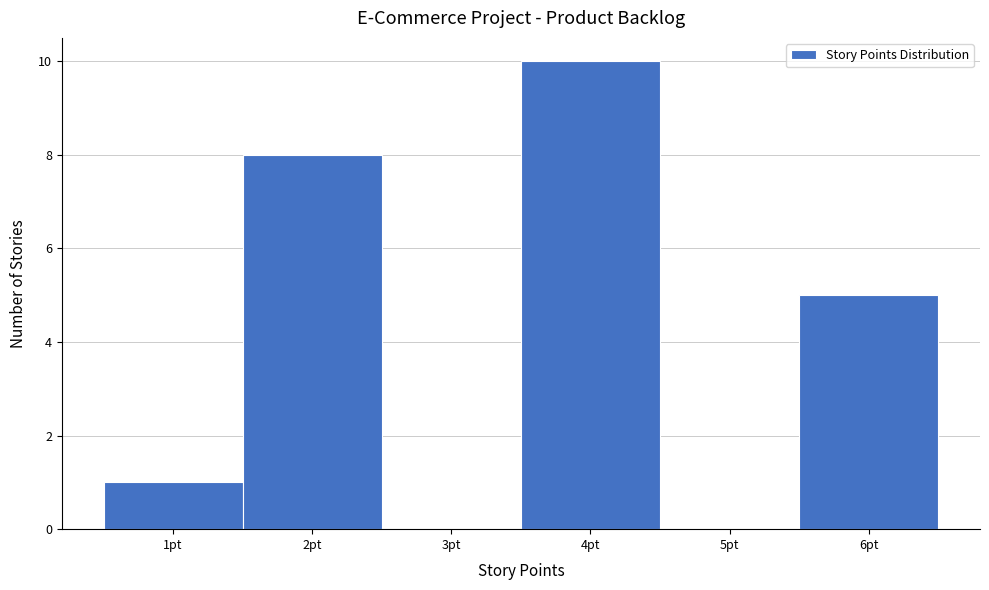

Reading left to right, list every bar in this chart as the range it spans on the x-axis followed by its height. The values are not printed on the chart, so give them approximately, as read against the axis.

0.5 to 1.5: 1
1.5 to 2.5: 8
2.5 to 3.5: 0
3.5 to 4.5: 10
4.5 to 5.5: 0
5.5 to 6.5: 5